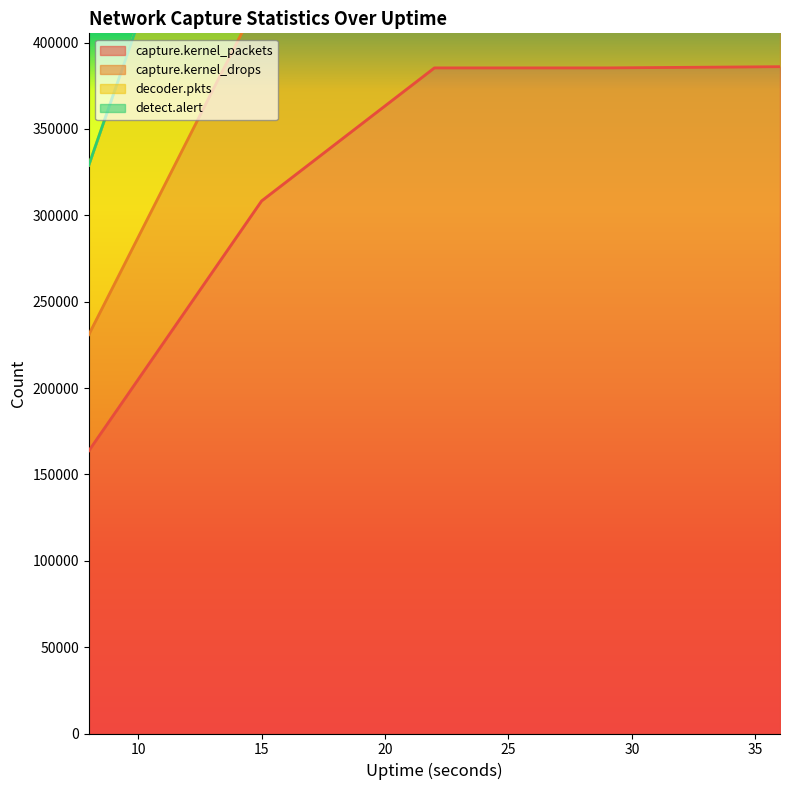

True or false: capture.kernel_drops has more than 1 interior local peaks.

False